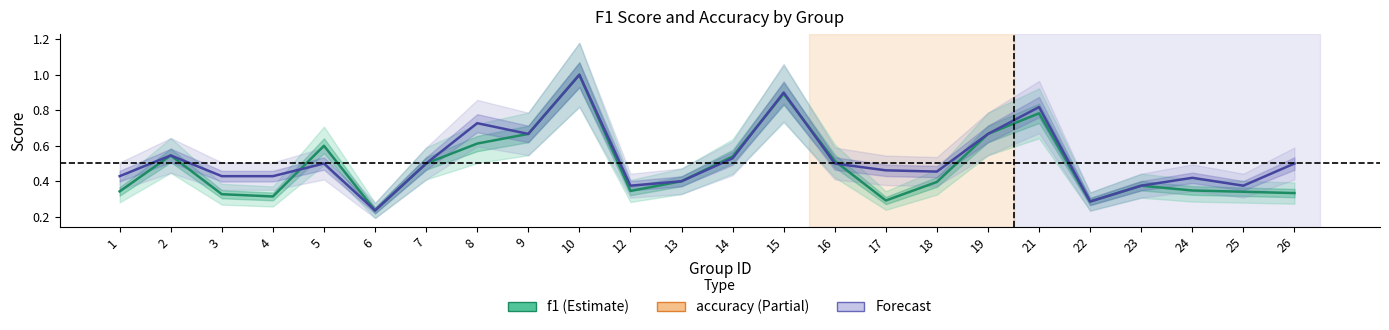

True or false: f1 and accuracy intersect in this chart.

True